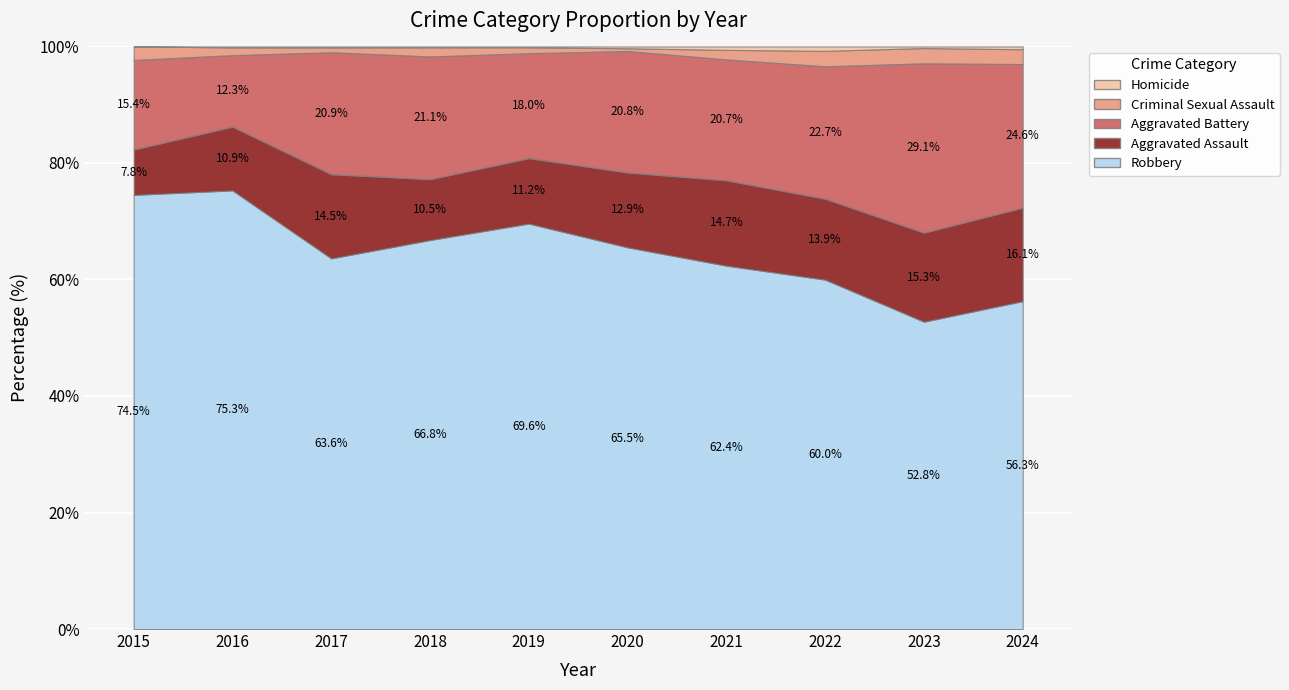

Where is the first local maximum for Robbery?

2016